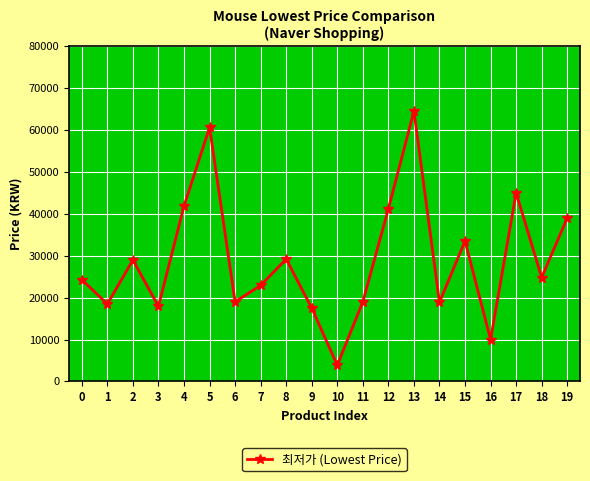

What is the sum of all values?

580470